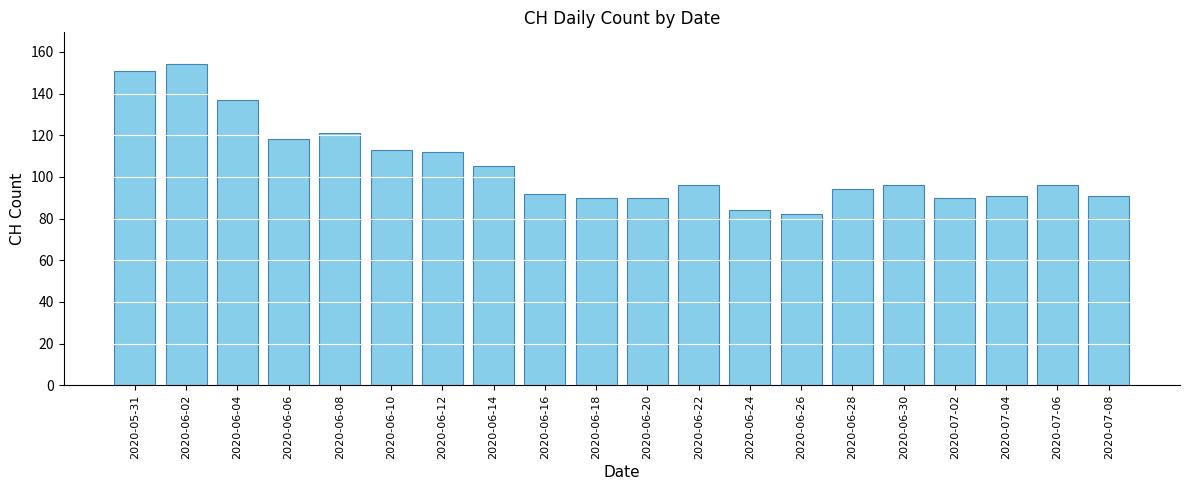

The chart shows a value of 136 at 2020-06-26. True or false?

False